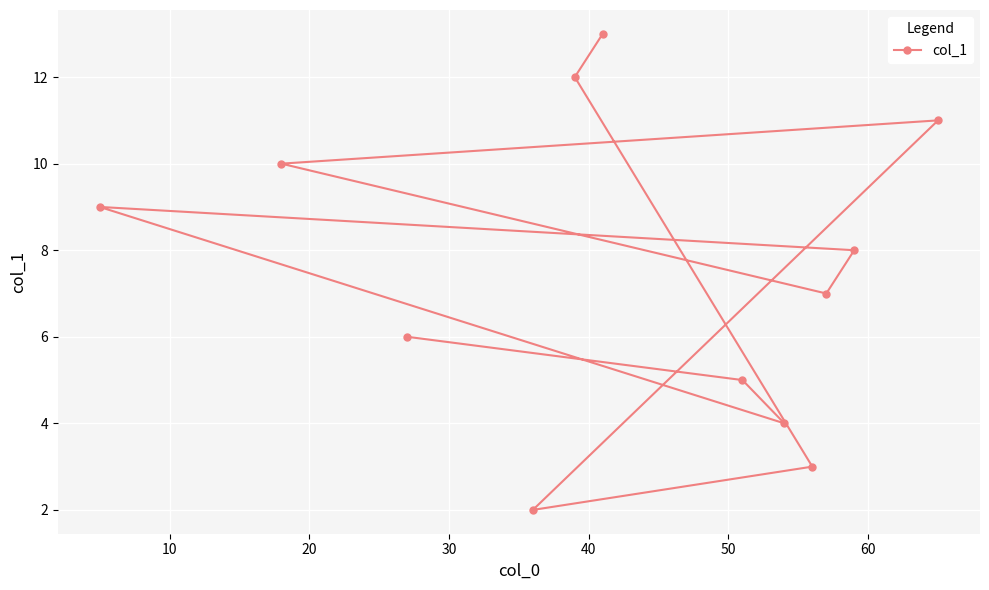

What is the maximum value shown in the chart?

13